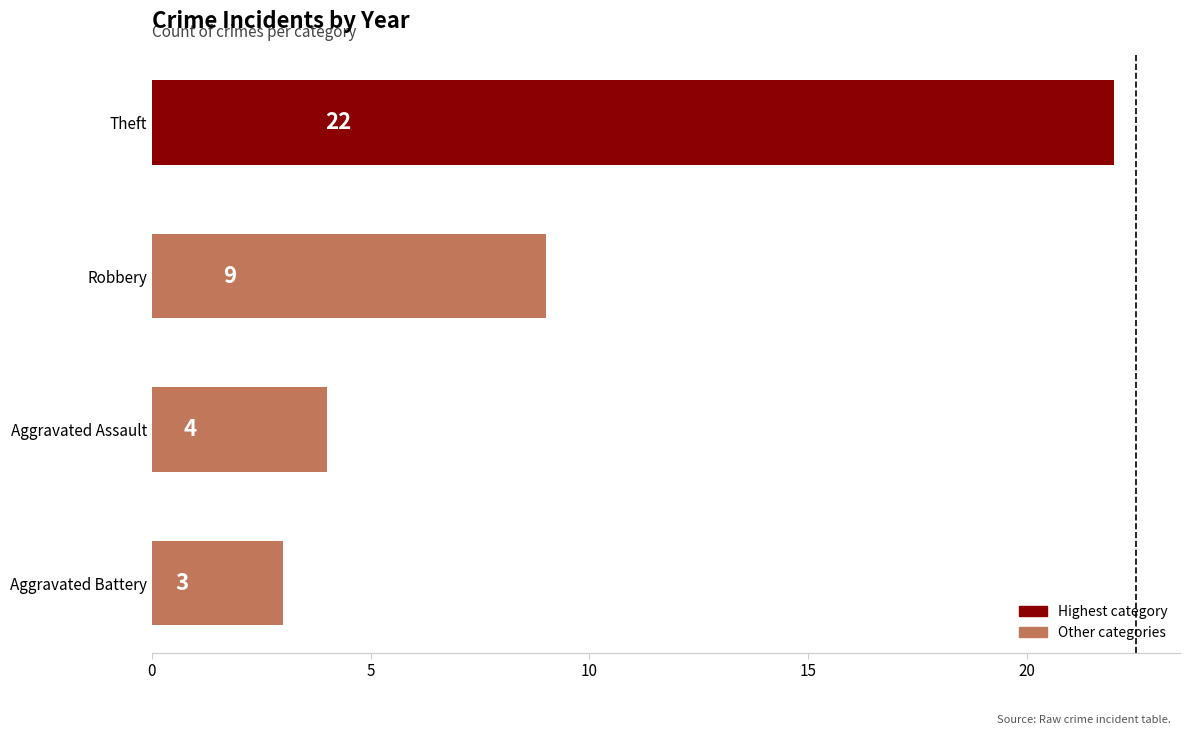

True or false: the data shows 3 at Aggravated Battery.

True